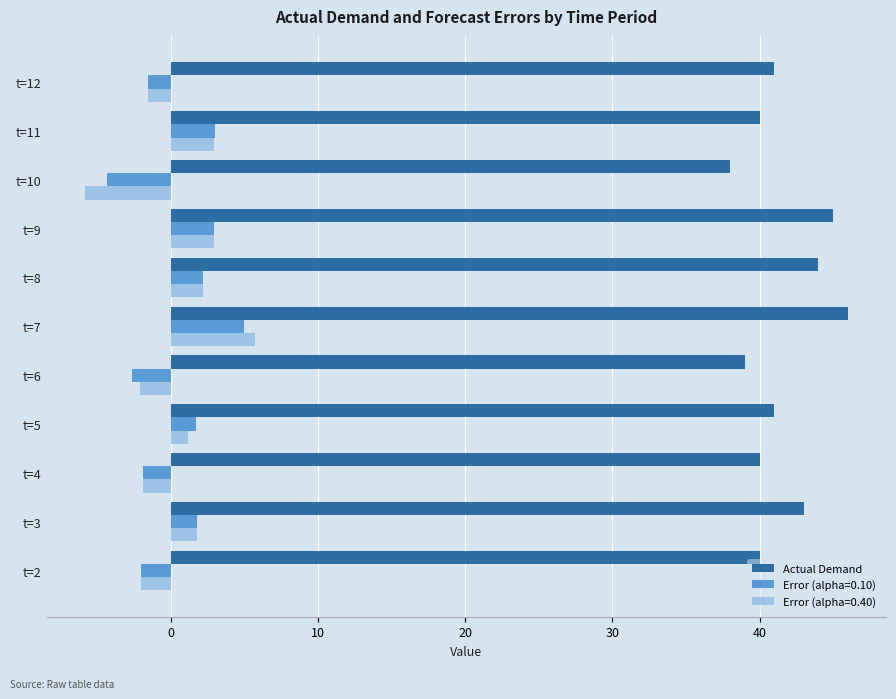

What is the sum of all Error (alpha=0.10) values?

4.1